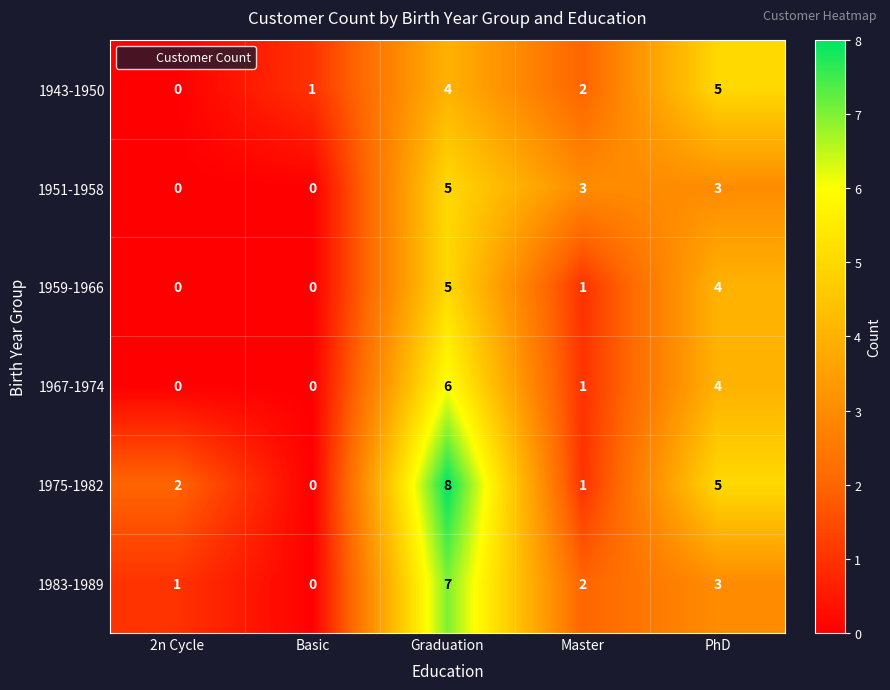

Where does the 1983-1989 series first go above 2?

Graduation